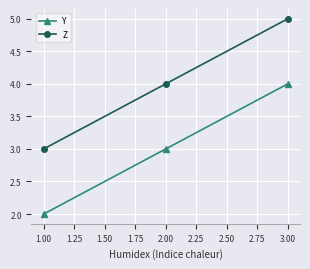

What is the label of the 3rd point from the left?

3.00